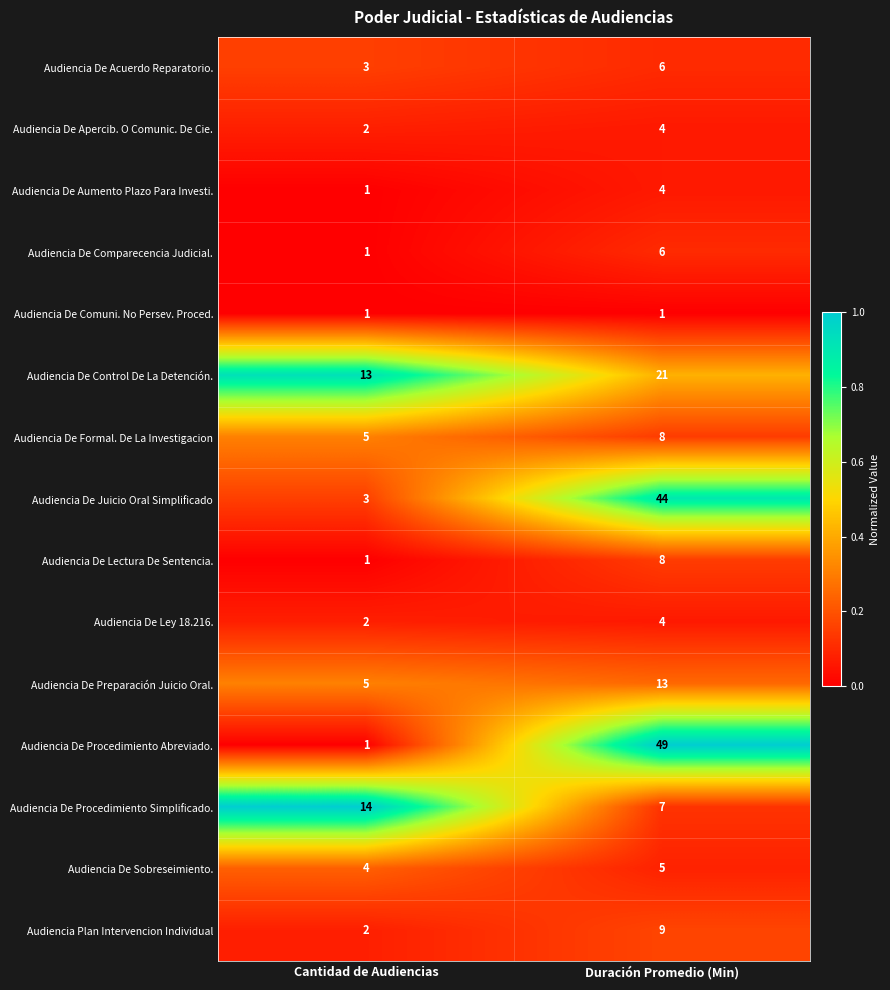

Which series has the largest total across all categories?

Audiencia De Procedimiento Abreviado.